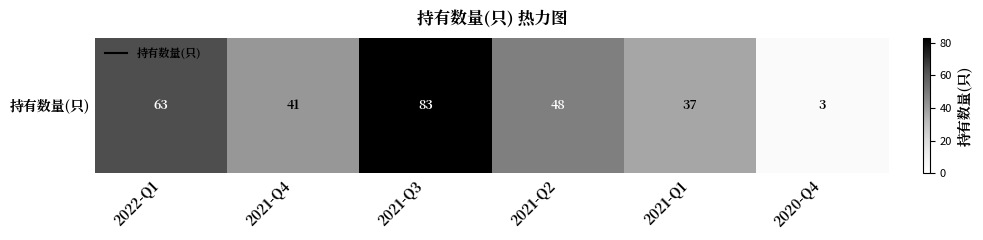

List the labels in order of value, largest first.

2021-Q3, 2022-Q1, 2021-Q2, 2021-Q4, 2021-Q1, 2020-Q4